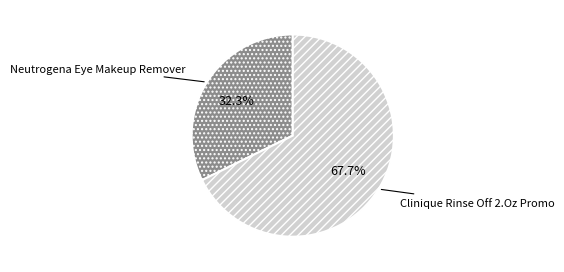

Is it true that Neutrogena Eye Makeup Remover is 41% of the pie?

False